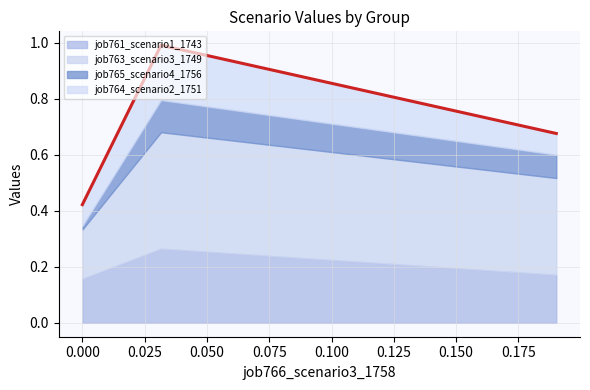

How many job763_scenario3_1749 values are between 0 and 1?

3